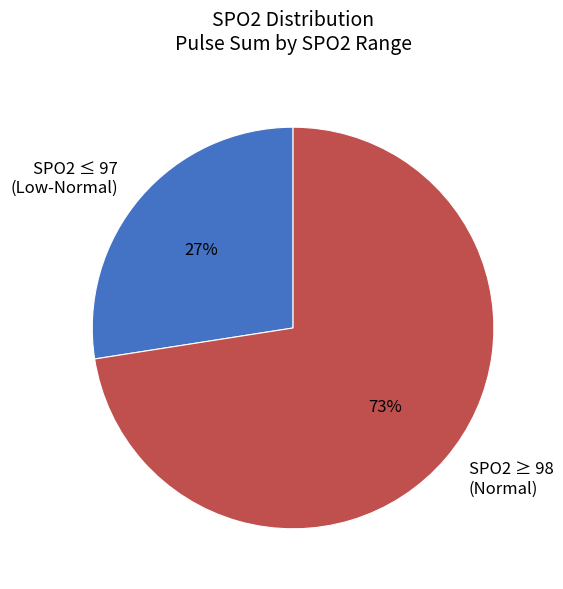

To the nearest percent, what is the combined percentage of SPO2 ≥ 98 (Normal) and SPO2 ≤ 97 (Low-Normal)?

100%